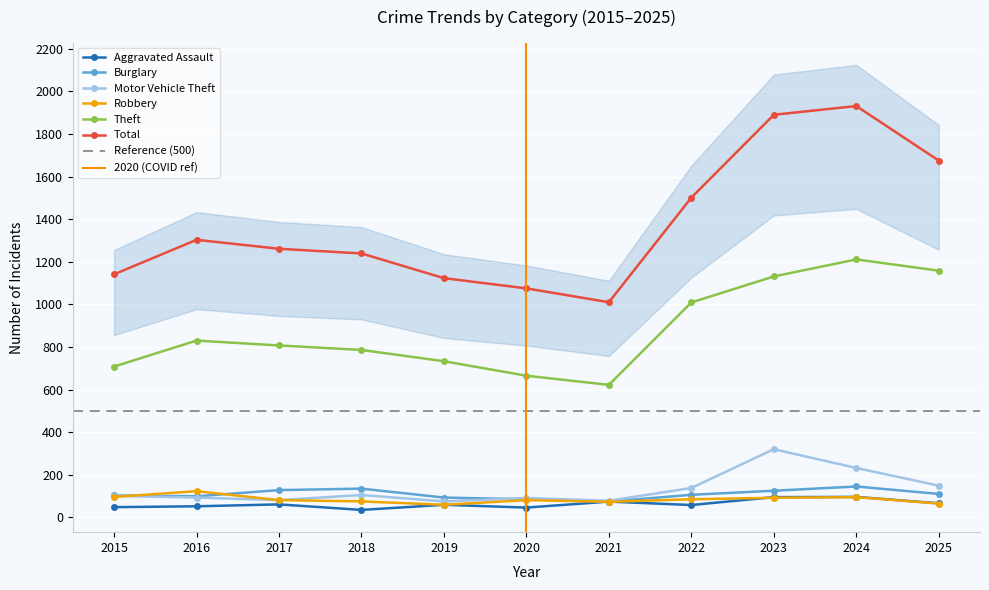

Reading right to left, extract all data points from this chart.

Aggravated Assault: 66	96	95	58	74	46	59	35	61	52	48
Burglary: 110	145	125	106	74	85	93	135	128	99	103
Motor Vehicle Theft: 149	232	320	138	78	91	75	105	81	93	101
Robbery: 65	95	92	85	73	81	59	75	81	123	96
Theft: 1158	1211	1131	1009	622	665	733	786	807	830	708
Total: 1675	1931	1890	1501	1010	1075	1123	1239	1261	1303	1141